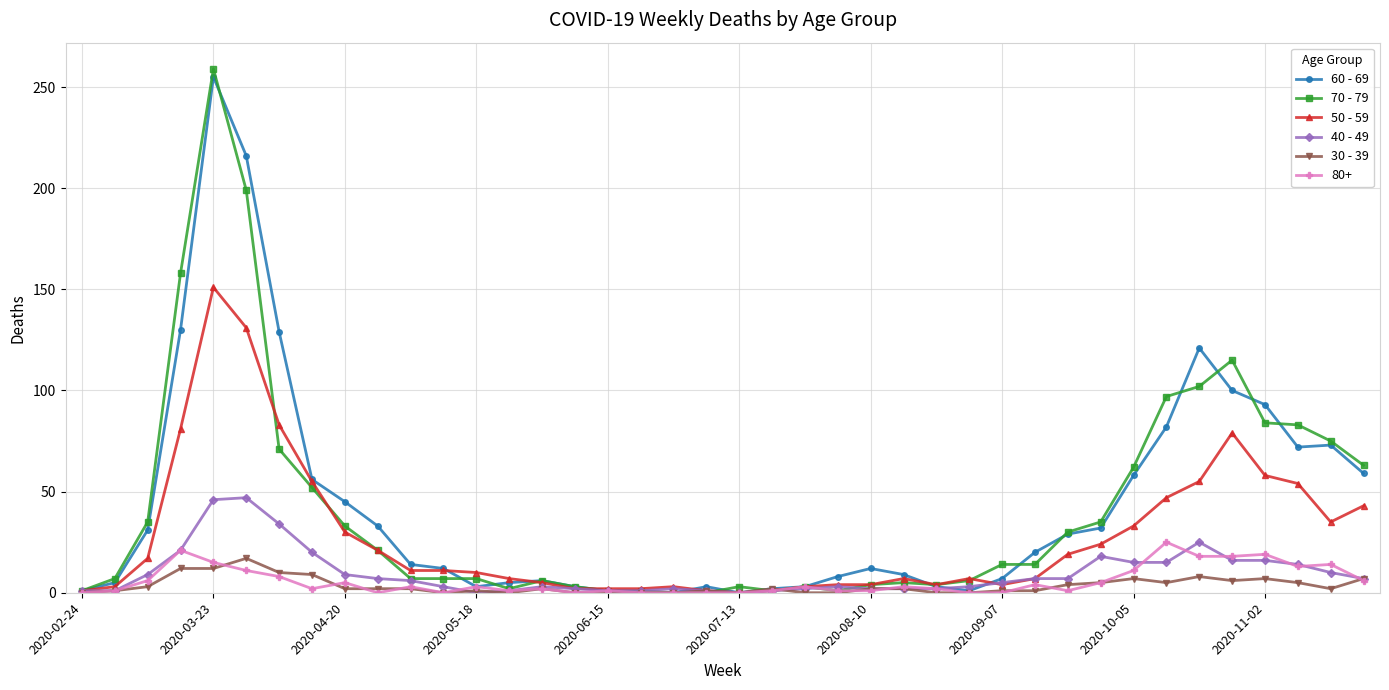

Which series has the largest range (max minus min)?

70 - 79